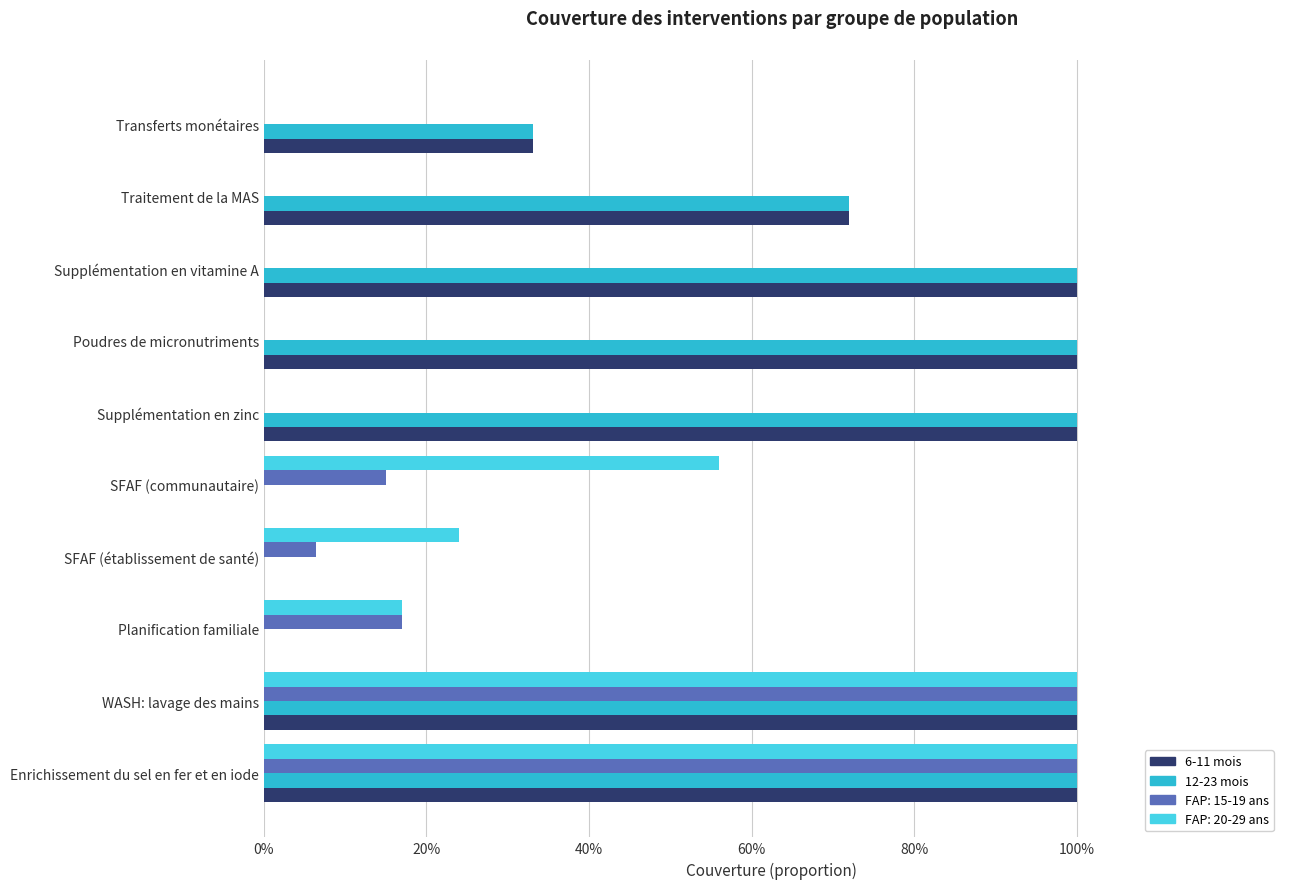

What are all the series names shown in the legend?

6-11 mois, 12-23 mois, FAP: 15-19 ans, FAP: 20-29 ans